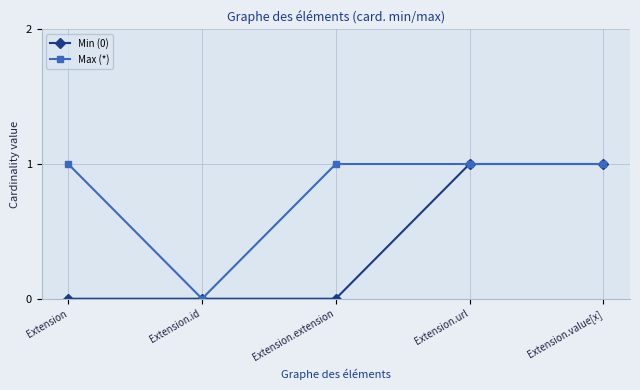

What is the label of the 3rd point from the right?

Extension.extension